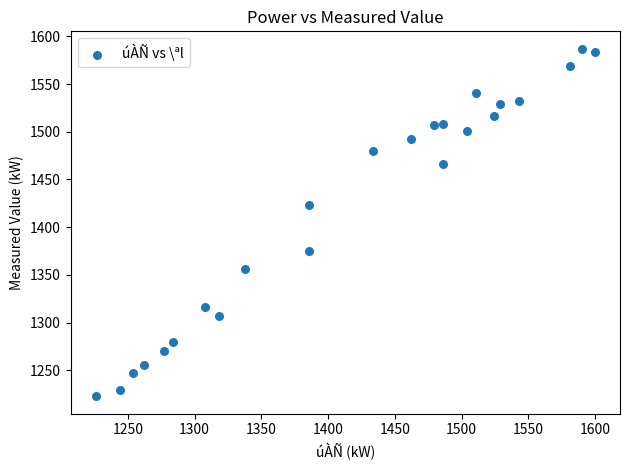

What Y value in the scatter plot is closest to 1405?

1423